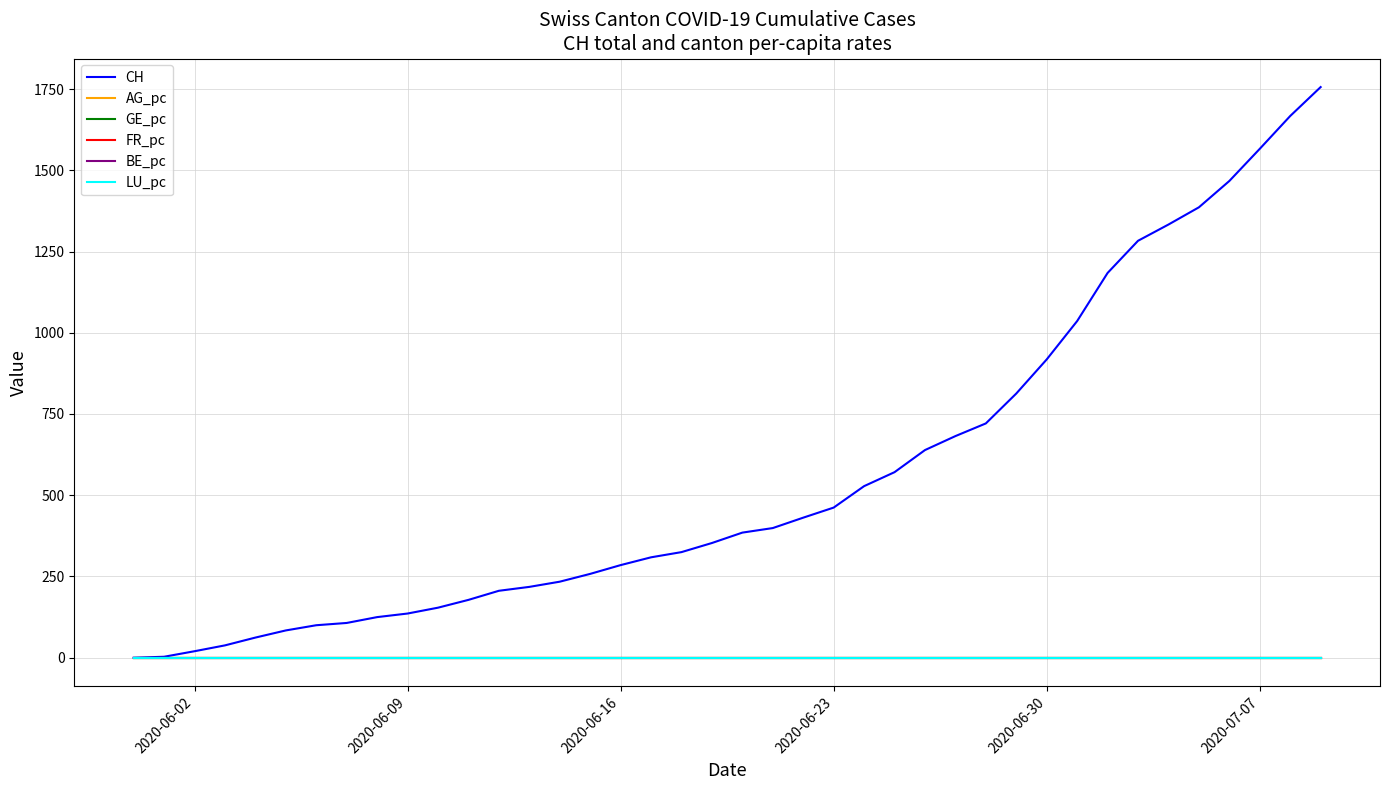

What is the maximum value shown in the chart?

1756.0